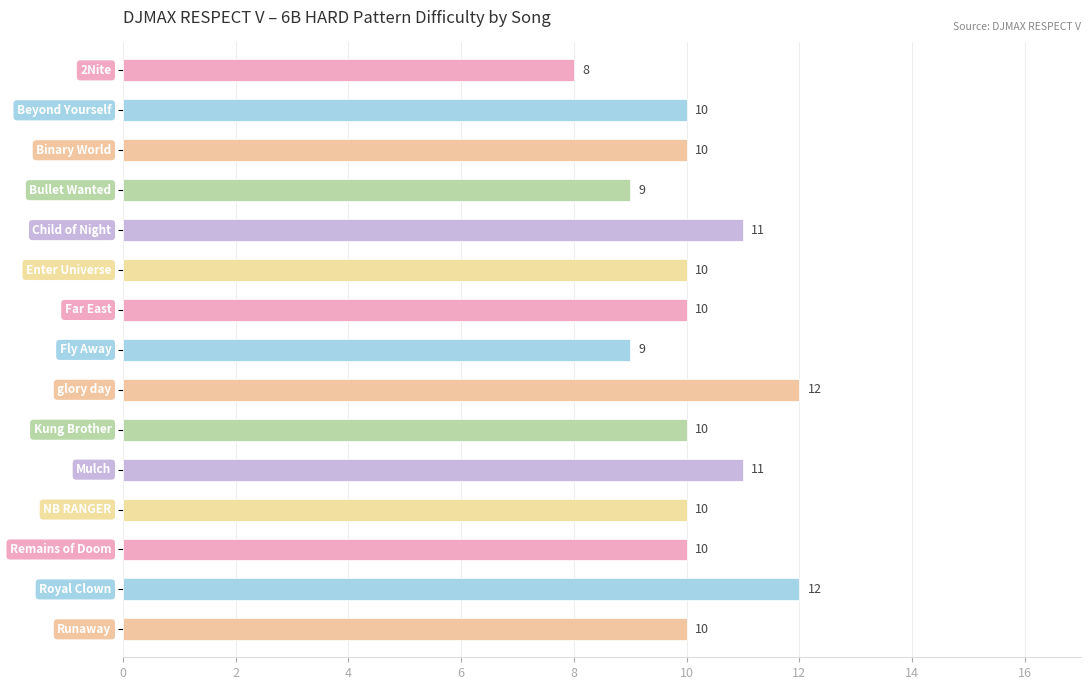

What is the difference between the maximum and second lowest values?

3